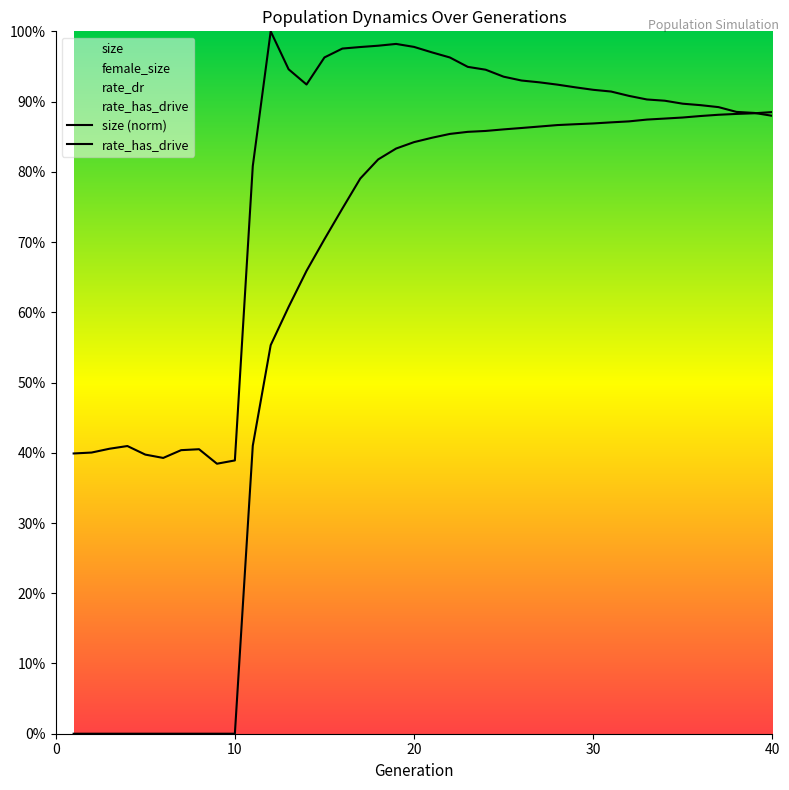

The value of rate_dr at 5 is -0.5. True or false?

False